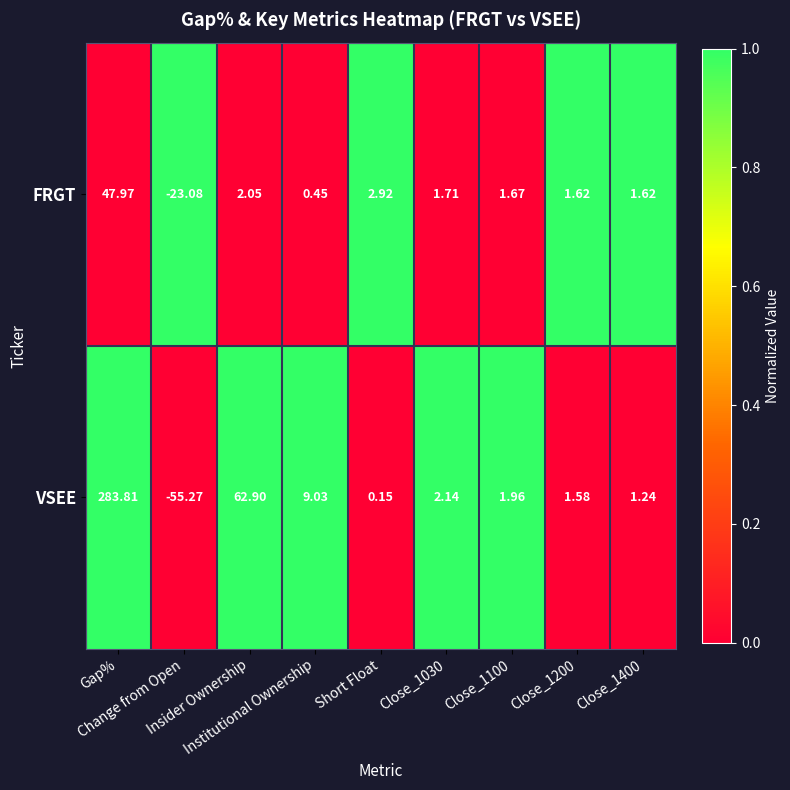

Which series has the widest spread of values?

VSEE